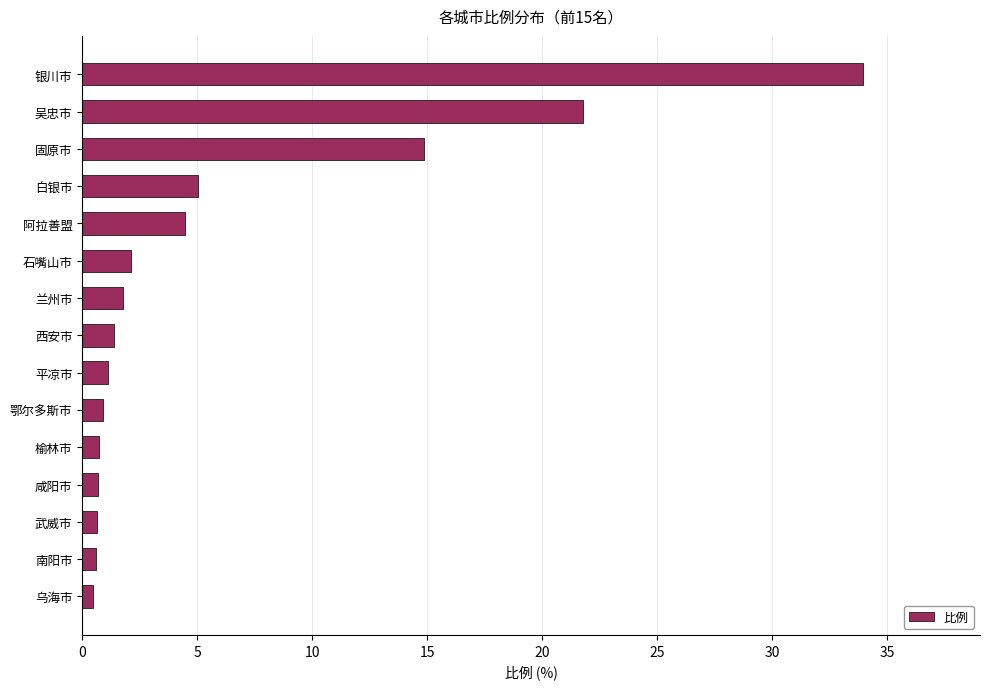

What is the label of the 10th bar from the bottom?

石嘴山市